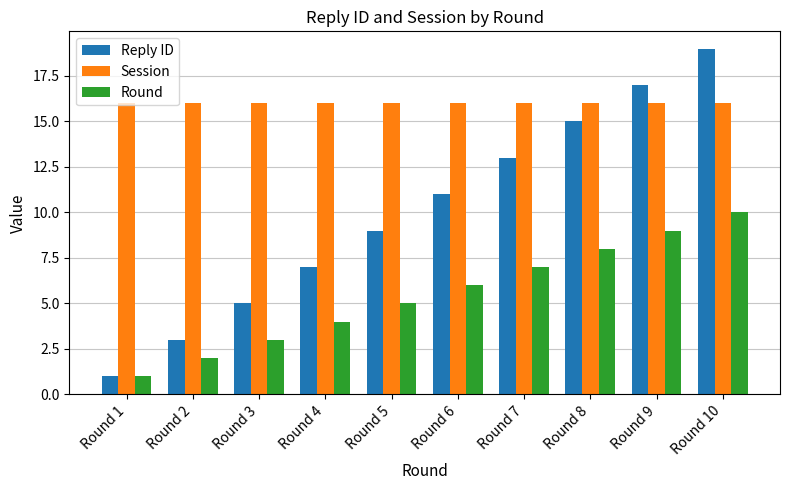

What is the minimum value for Session?

16